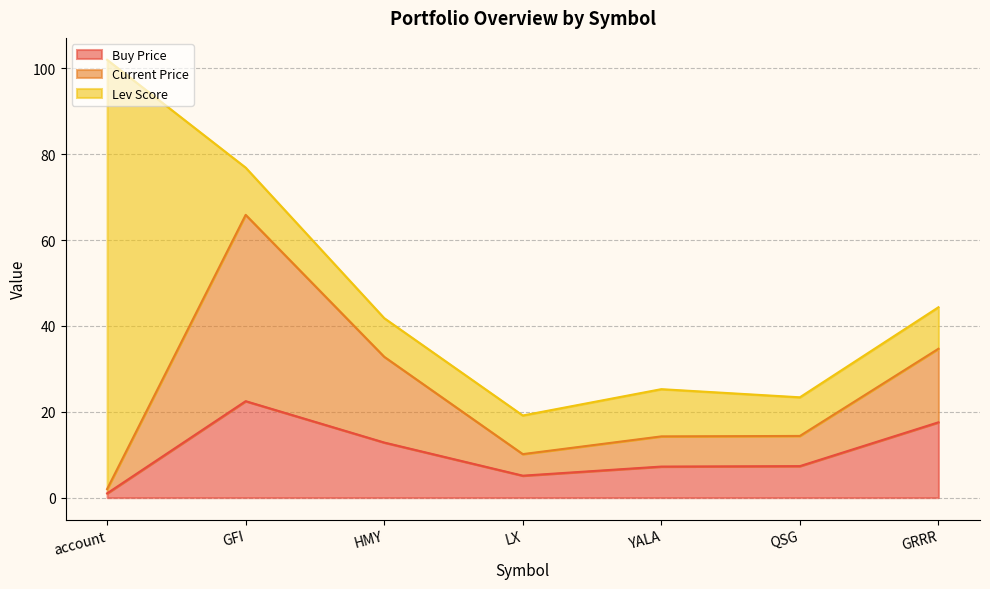

At which label does price_buy first exceed 7?

GFI